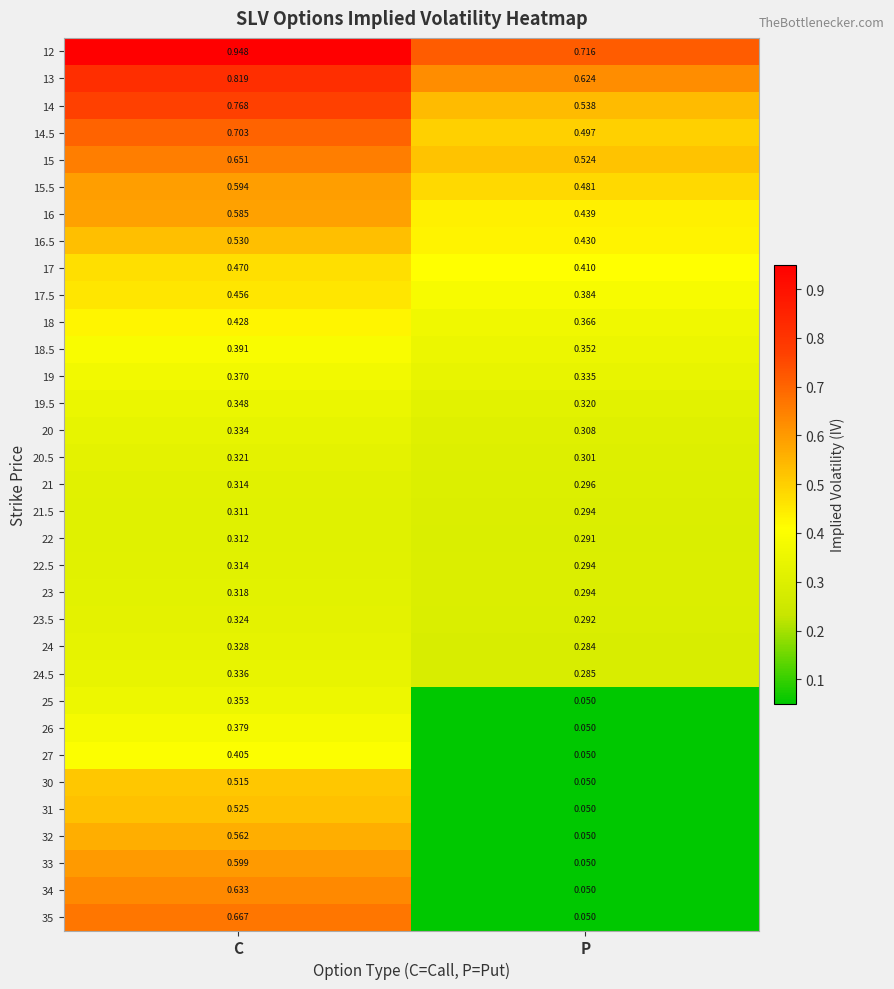

At how many categories does at least one series exceed 0?

2